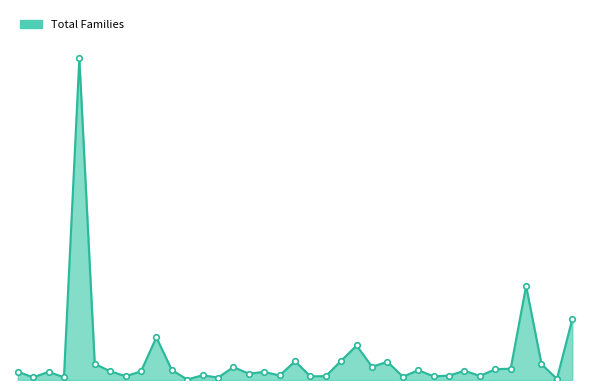

At which category does the chart reach its peak across all series?

California